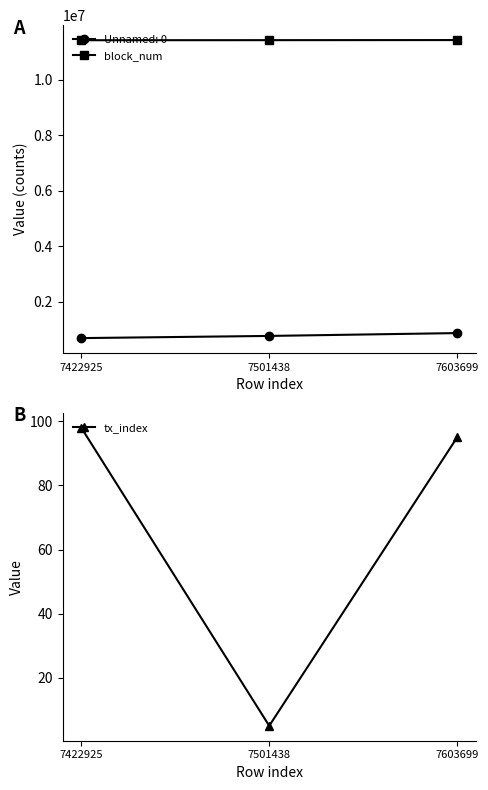

Is the value of Unnamed: 0 at 7422925 greater than the value of block_num at 7422925?

No